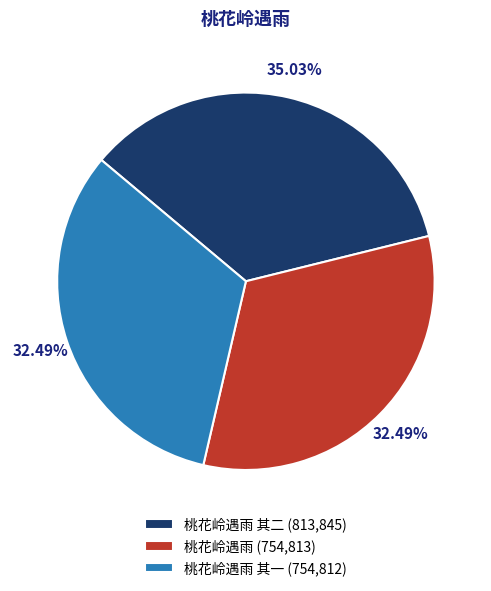

Does 桃花岭遇雨 其一 (754,812) represent more than half of the total?

No